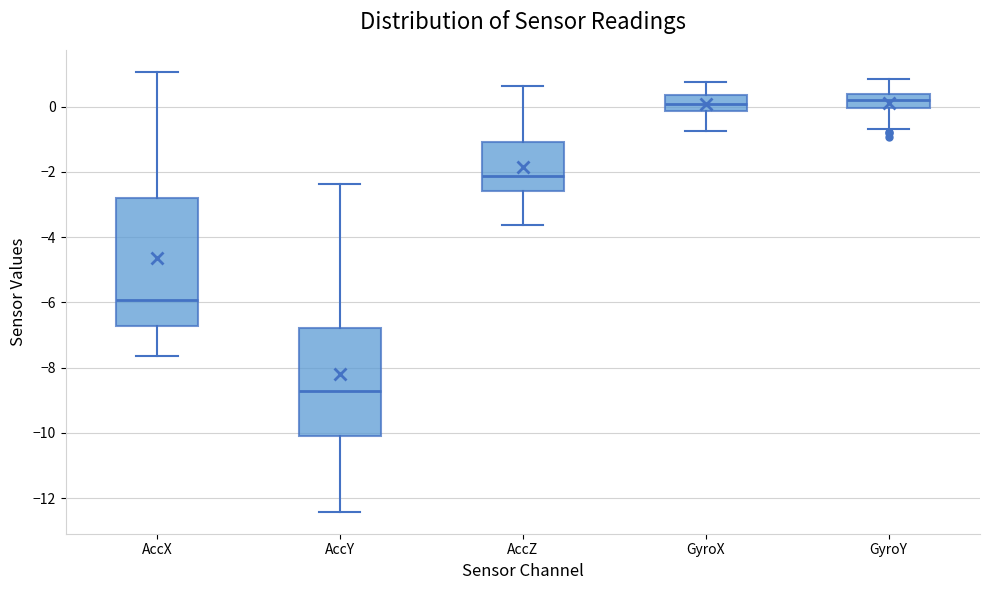

Where does the lower whisker of the box for GyroX end on the y-axis? The values are not printed on the chart, so give them approximately, as read against the axis.

-0.8